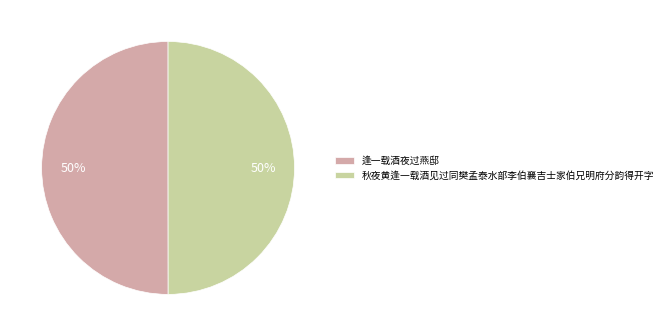

Is it true that 逢一载酒夜过燕邸 is 43% of the pie?

False